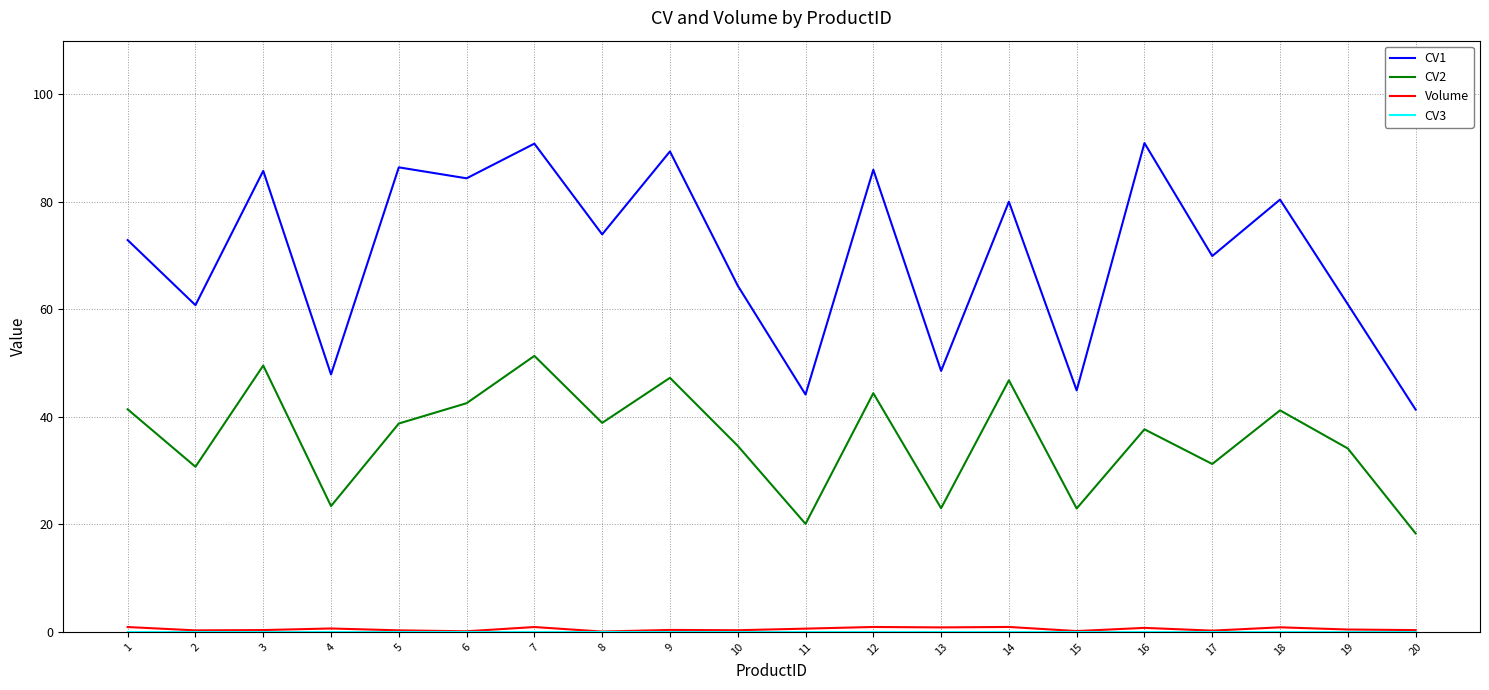

True or false: CV2 has more than 2 points higher than both neighbors.

True